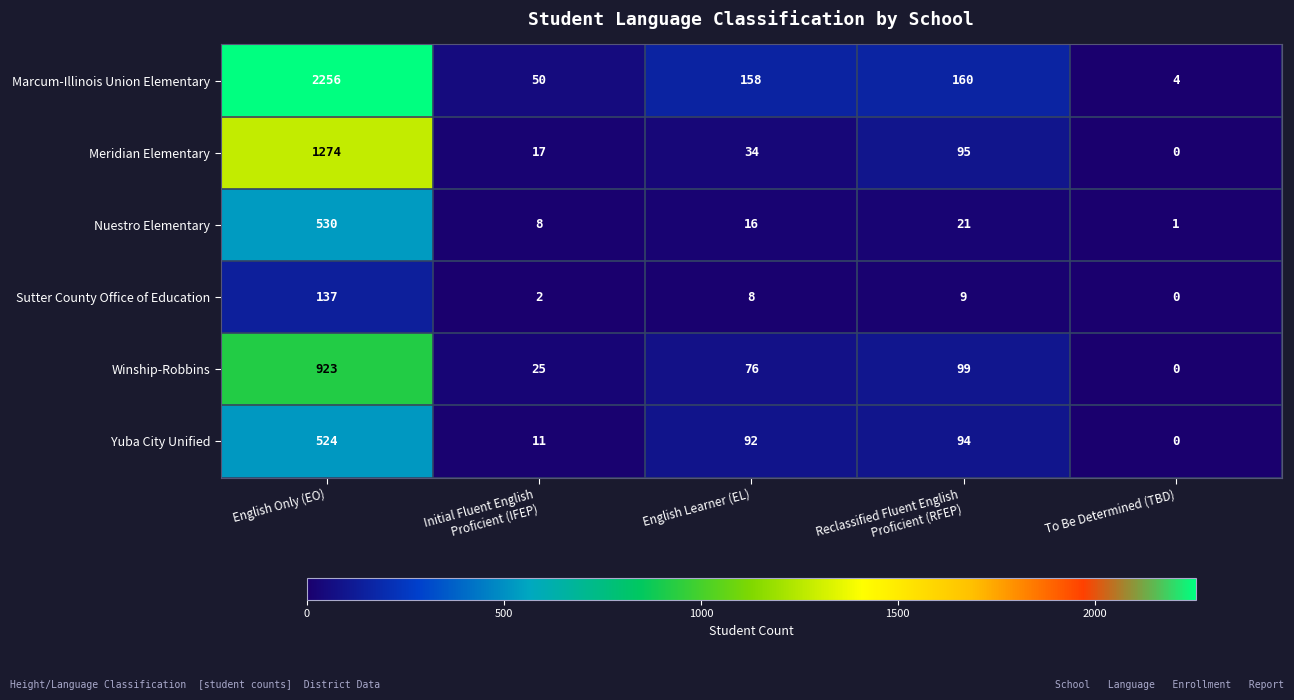

At how many categories does at least one series exceed 381?

1